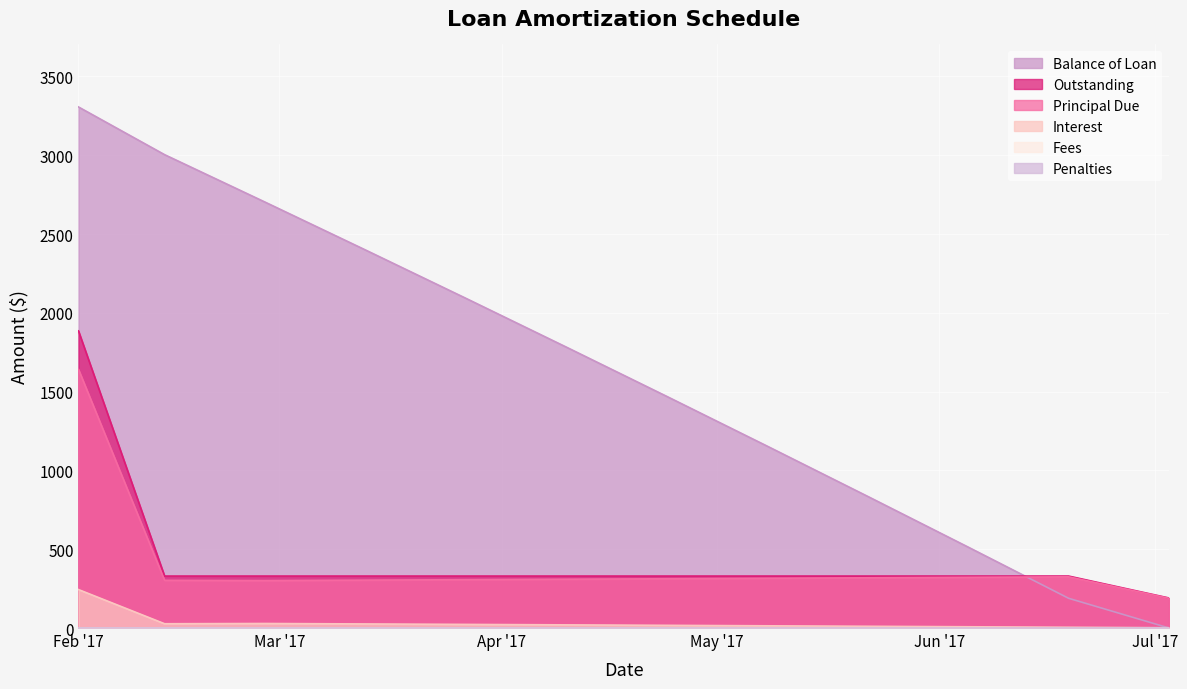

What is the difference between the highest and lowest values at Feb '17?

3062.4